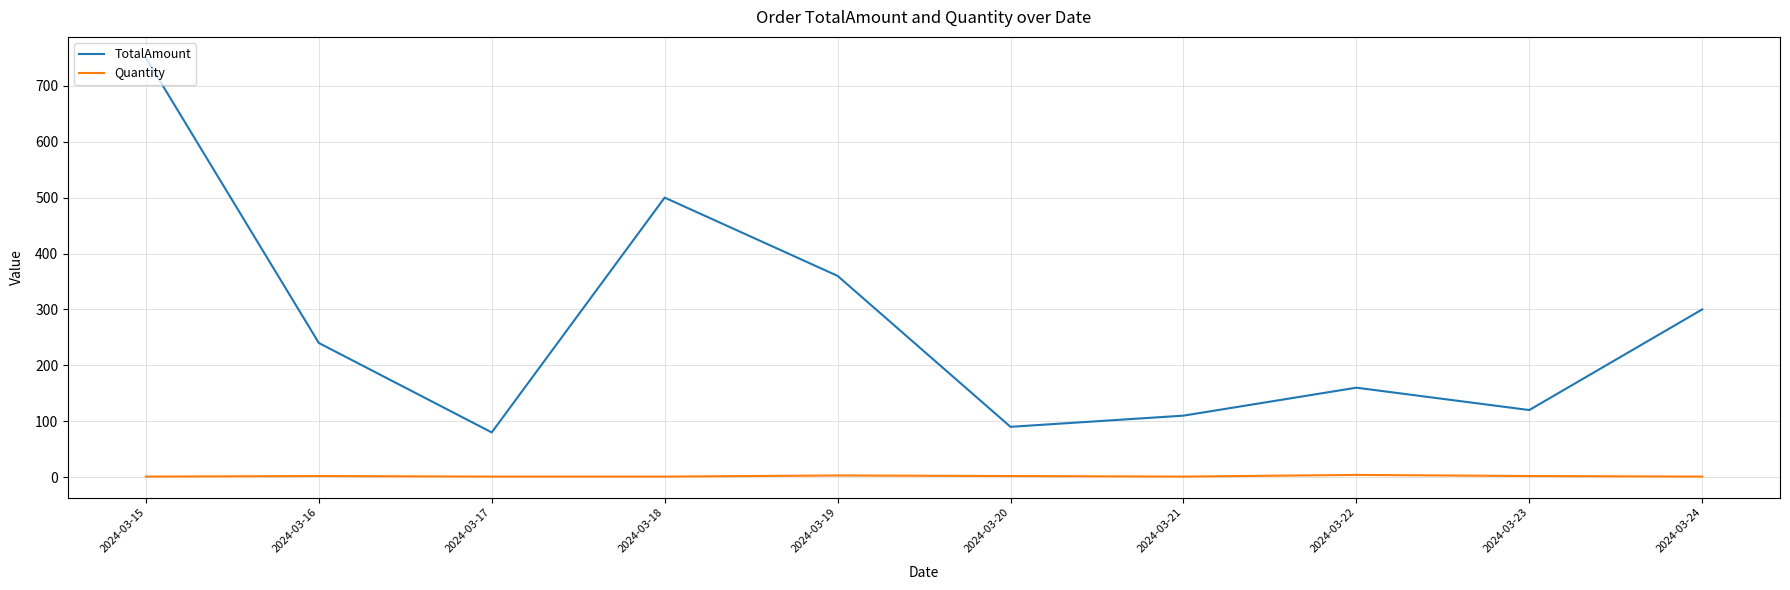

At which category is the sum across all series the highest?

2024-03-15